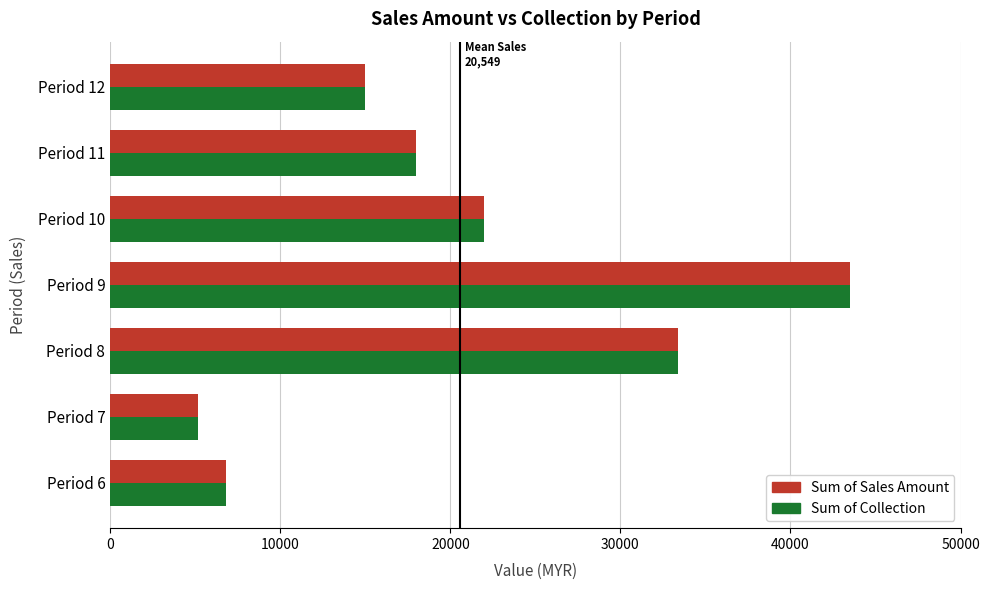

What is the smallest value displayed?

5134.0